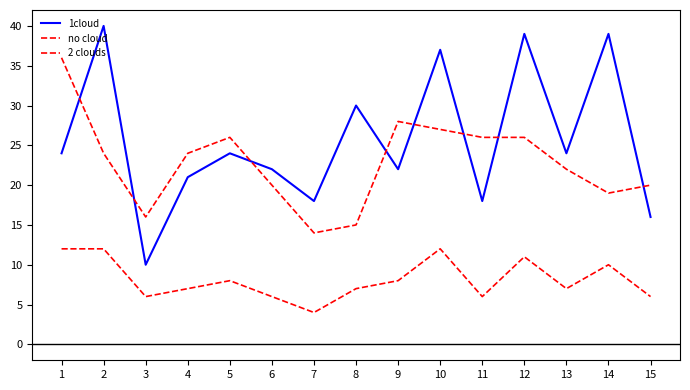

How many lines are shown in the chart?

3